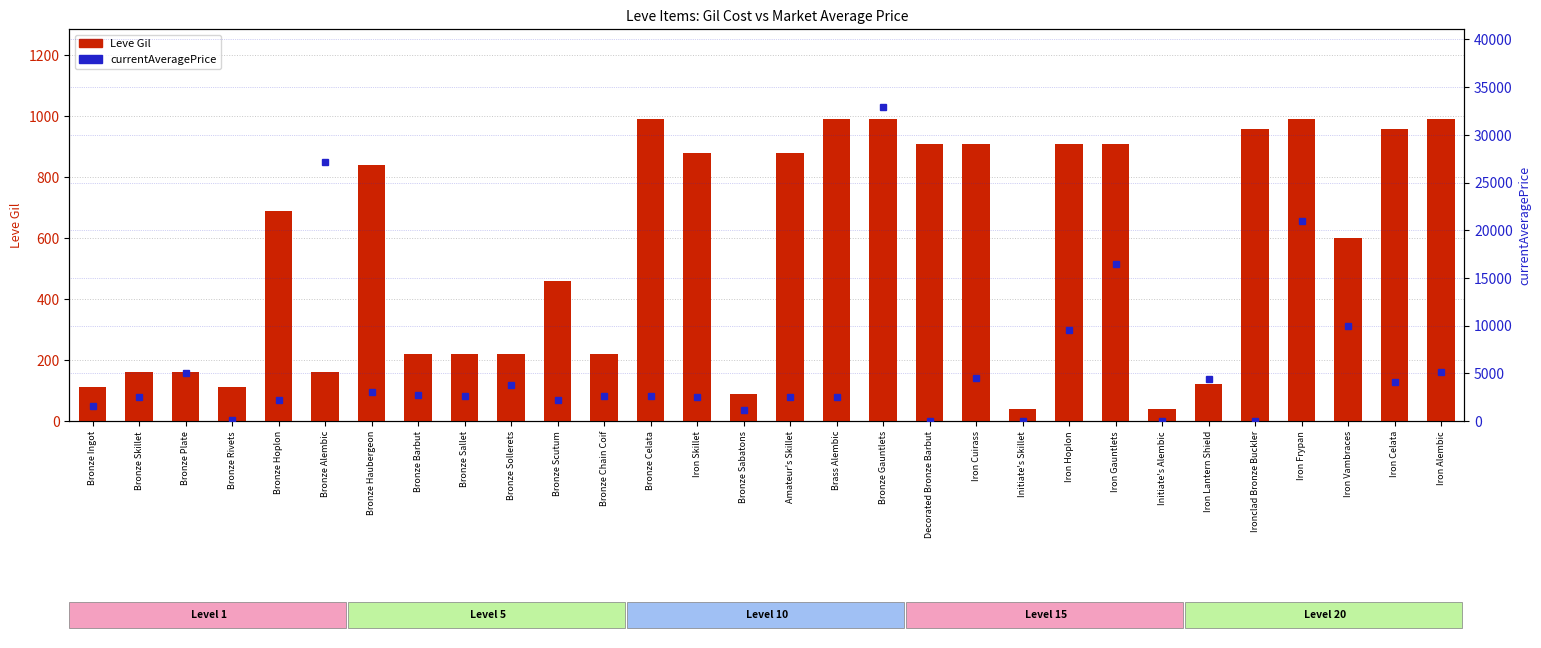

The Leve Gil series shows 259.0 at Decorated Bronze Barbut. True or false?

False